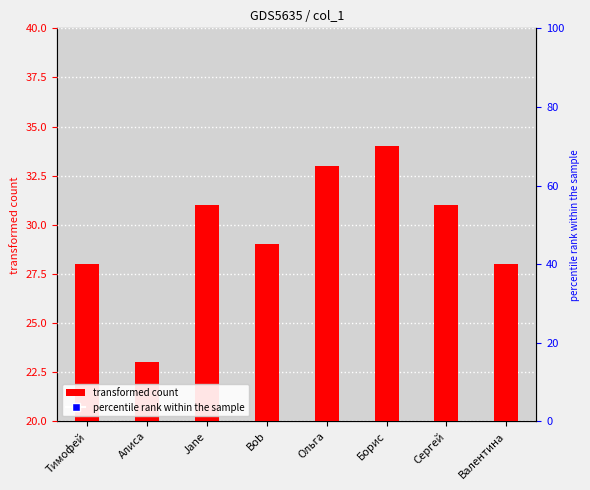

At how many categories does at least one series exceed 24?

8